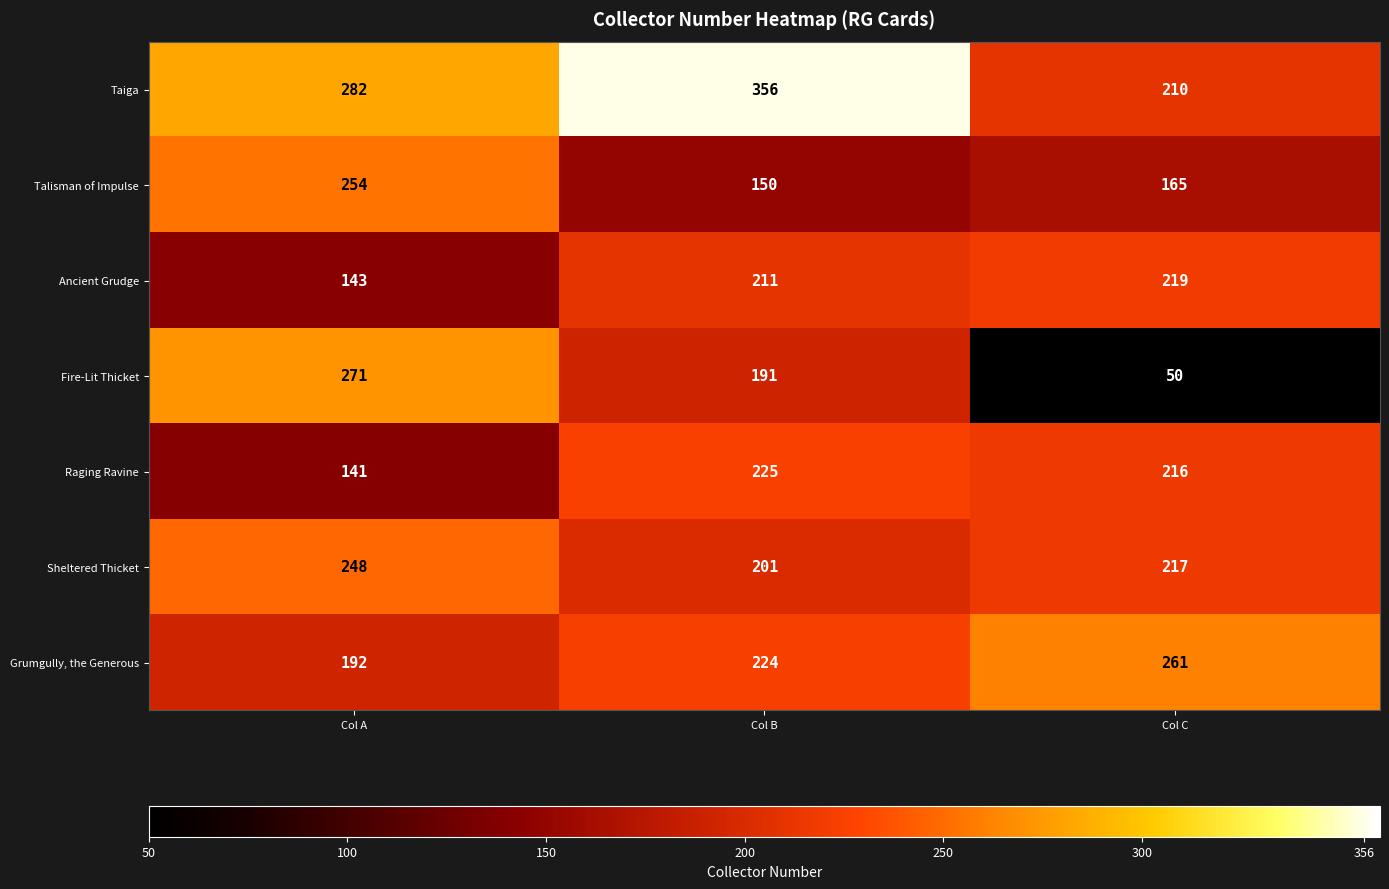

Reading left to right, transcribe all the data shown in this chart.

Taiga: 282	356	210
Talisman of Impulse: 254	150	165
Ancient Grudge: 143	211	219
Fire-Lit Thicket: 271	191	50
Raging Ravine: 141	225	216
Sheltered Thicket: 248	201	217
Grumgully, the Generous: 192	224	261